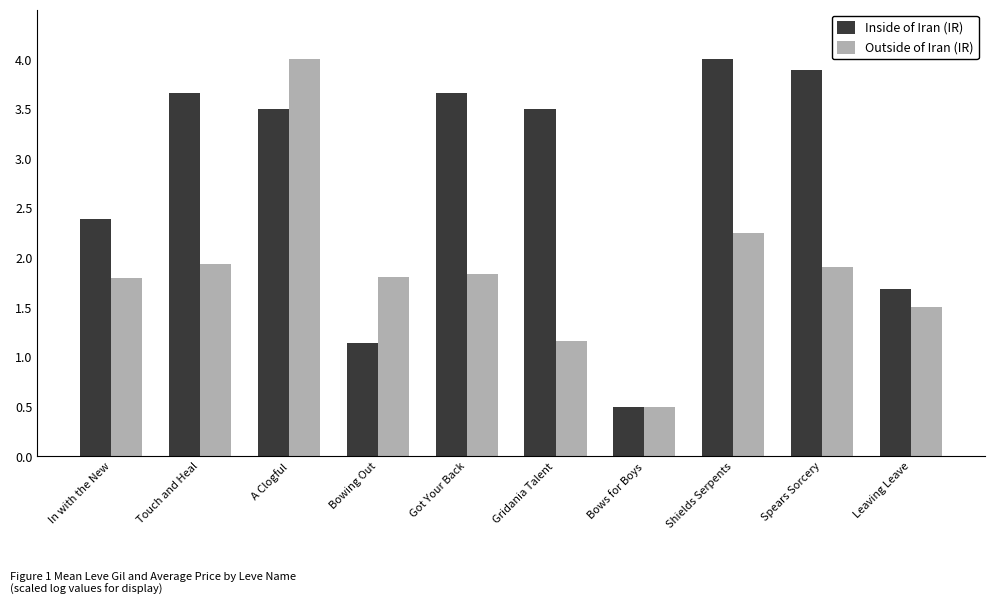

What is the sum of the Outside of Iran (IR) values at Touch and Heal and Bows for Boys?

2.4